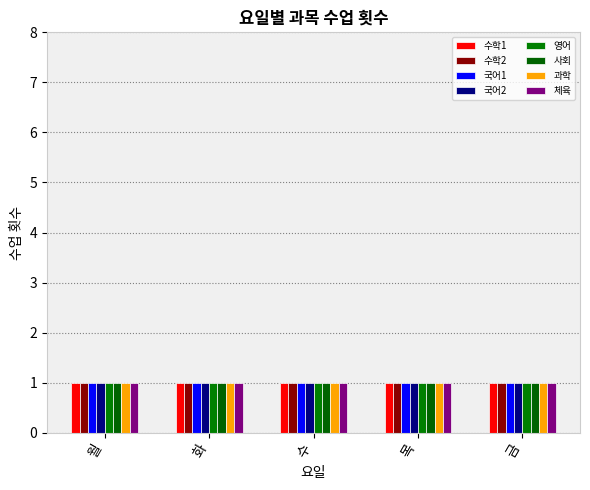

What is the sum of the 체육 values at 월 and 화?

2